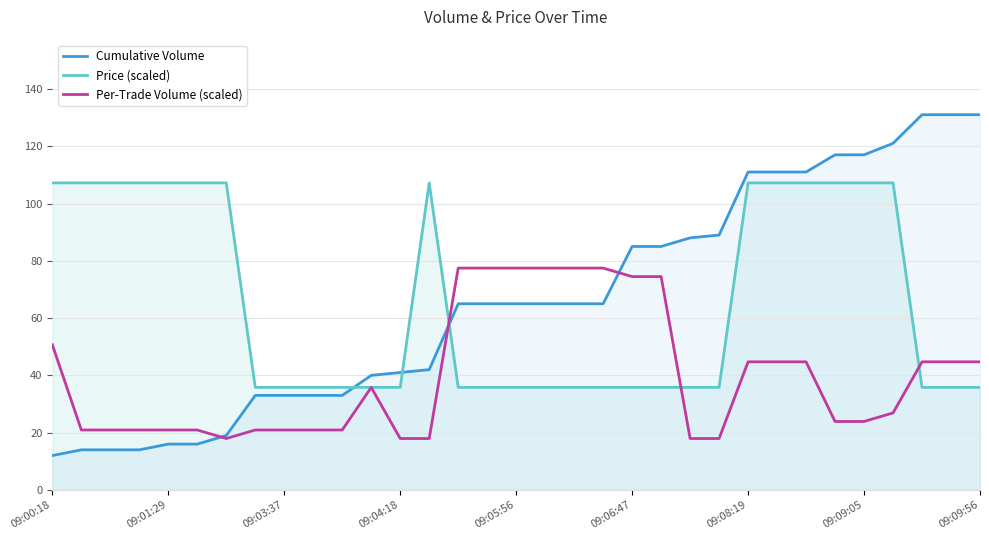

Is the value of Per-Trade Volume (scaled) at 25 greater than the value of Cumulative Volume at 26?

No